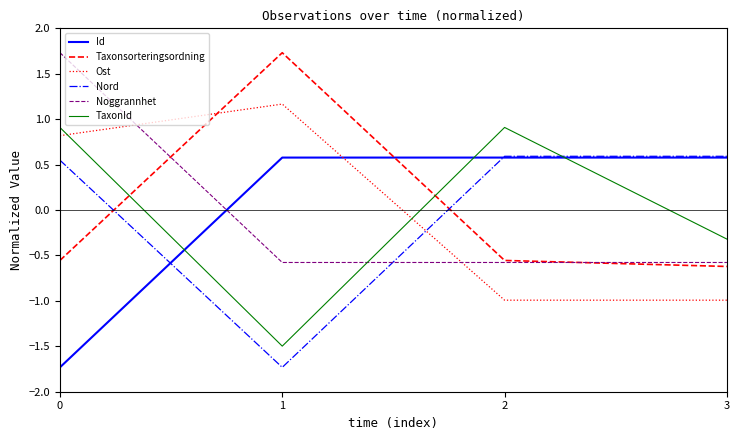

True or false: Ost has a value of -1.0 at 2.

True